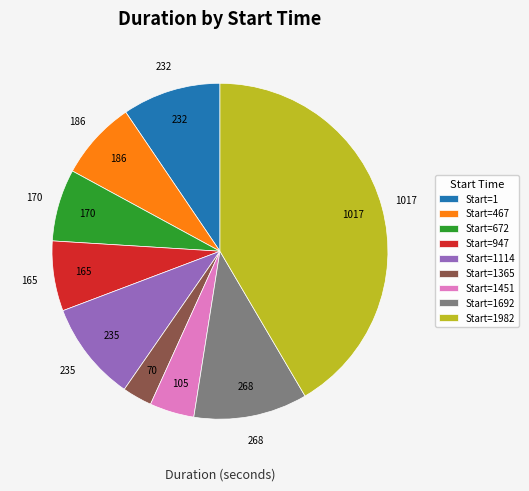

Is there any slice that represents more than half of the pie?

No